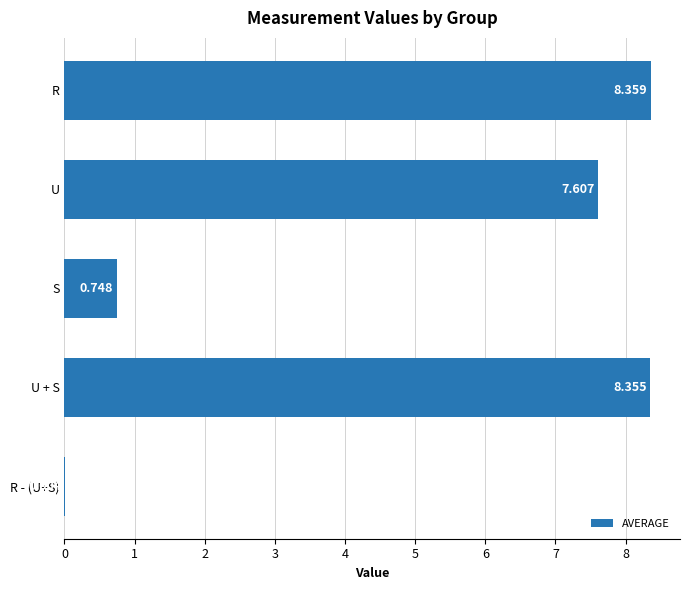

At which label is the value closest to 4?

S